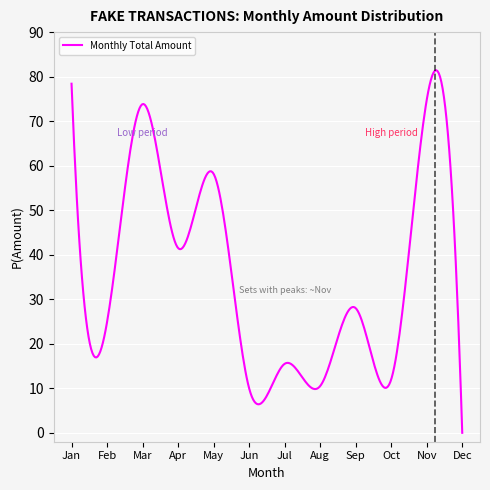

At which category does the chart reach its minimum across all series?

Dec